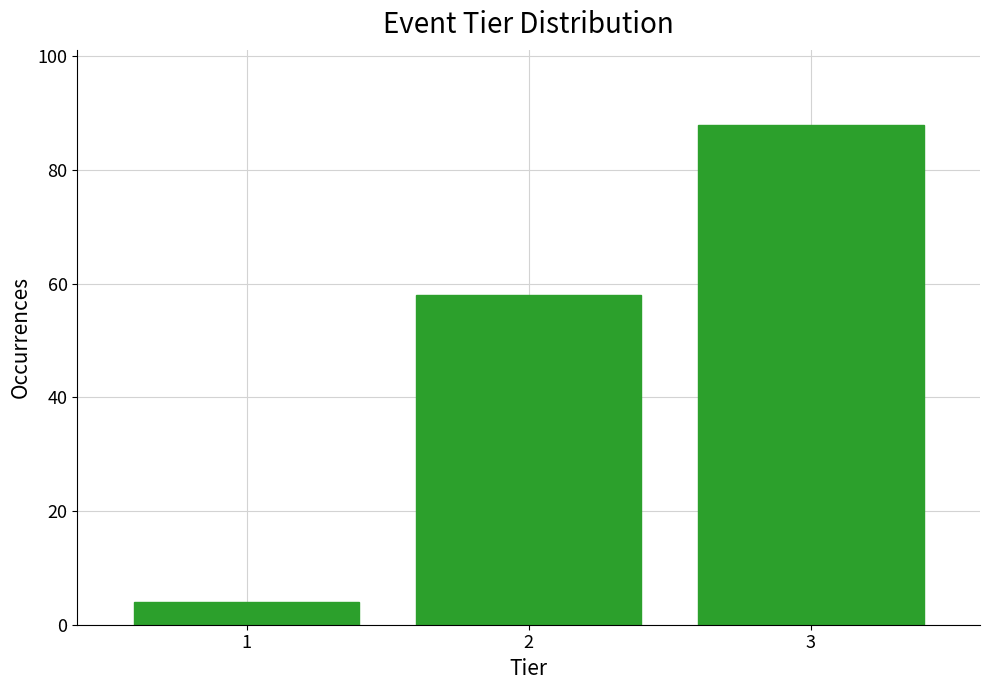

Reading left to right, list every bar in this chart as the range it spans on the x-axis followed by its height. The values are not printed on the chart, so give them approximately, as read against the axis.

0.5 to 1.5: 4
1.5 to 2.5: 58
2.5 to 3.5: 88